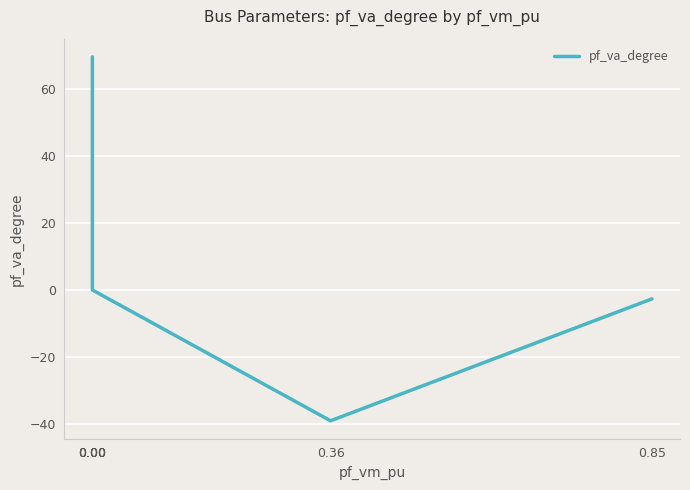

What is the smallest value displayed?

-39.1